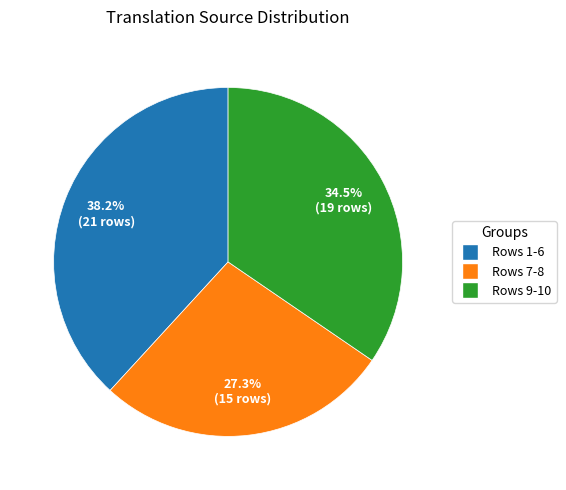

Rank the categories by value from lowest to highest.

Rows 7-8, Rows 9-10, Rows 1-6